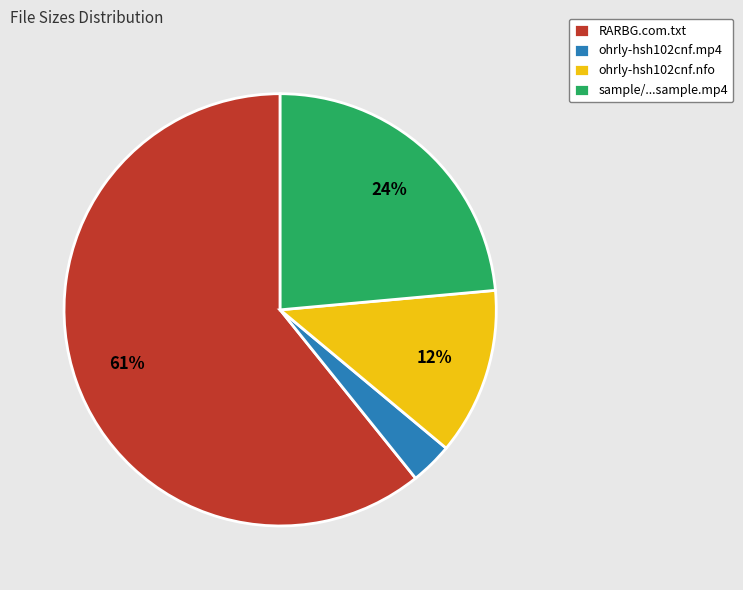

Which has a higher value, RARBG.com.txt or ohrly-hsh102cnf.mp4?

RARBG.com.txt